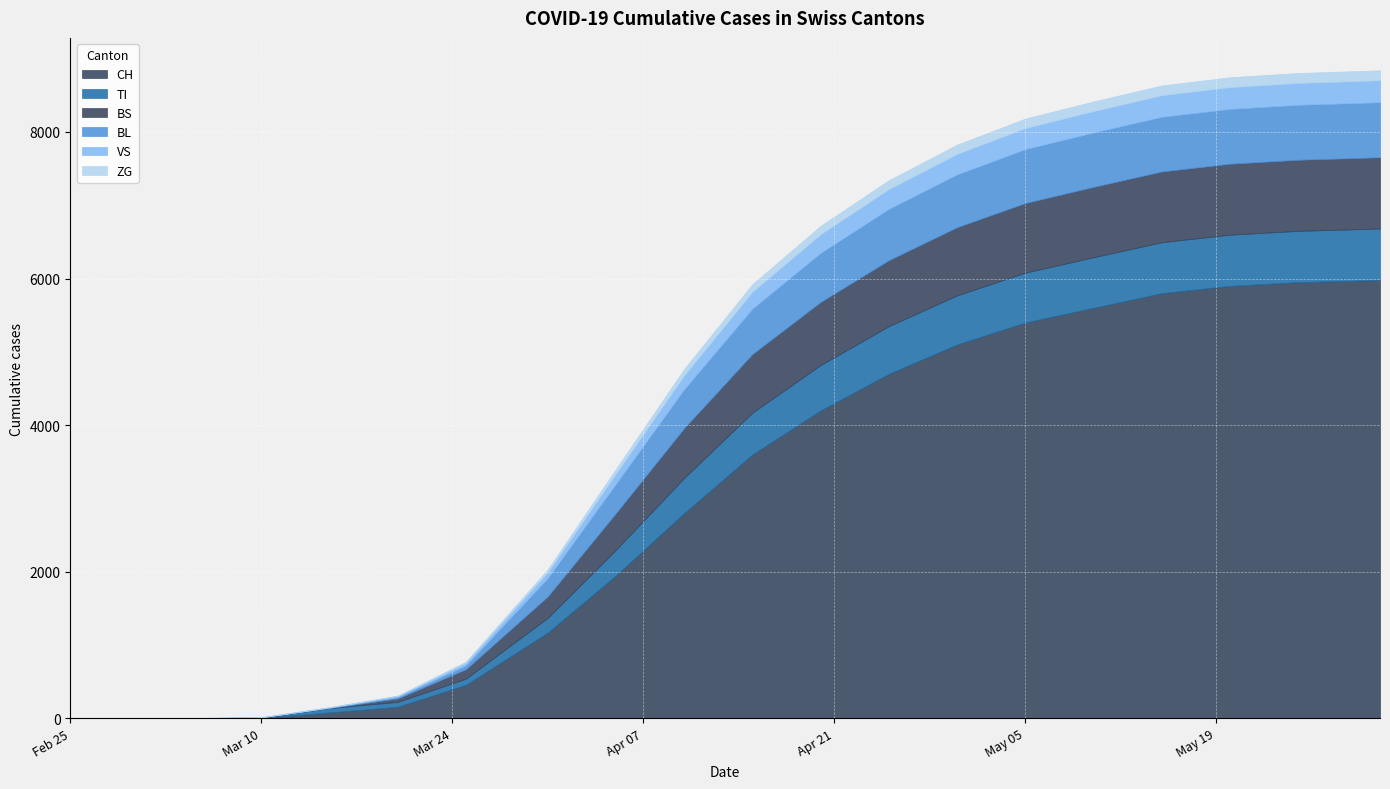

At which category is the sum across all series the highest?

2020-05-31